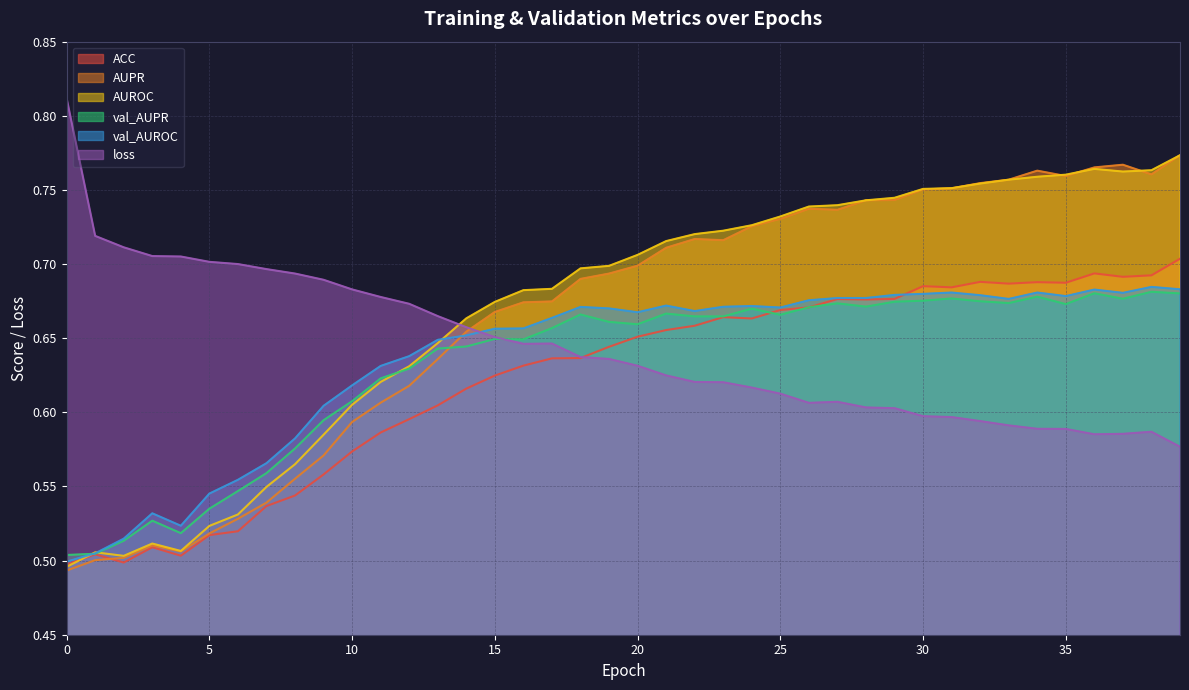

Between which two adjacent categories do AUPR and val_AUPR first intersect?

13 and 14